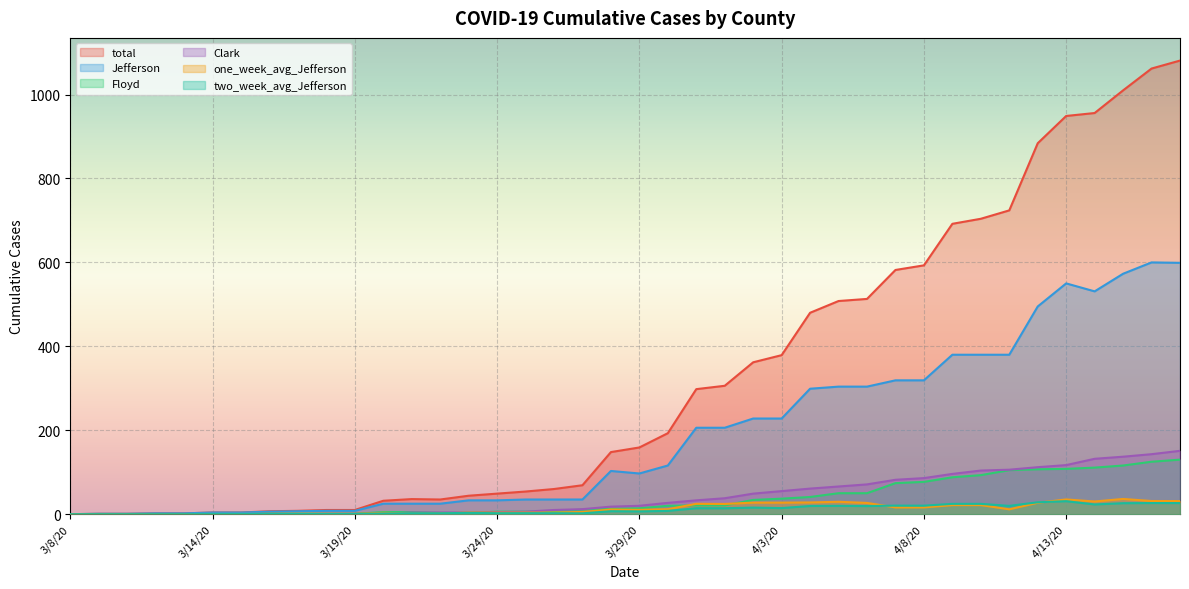

What is the value of the total point at the 8th from the left?

7.0